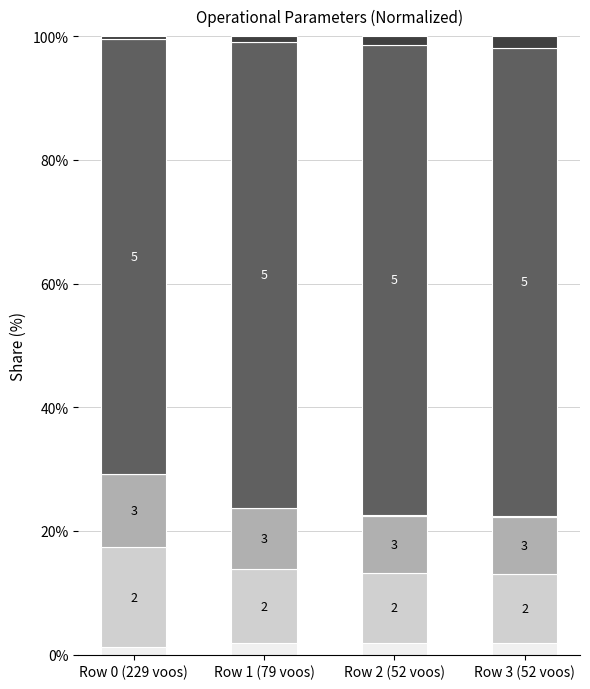

Is it true that Tempo util [h] equals 12.6 at Row 3 (52 voos)?

False